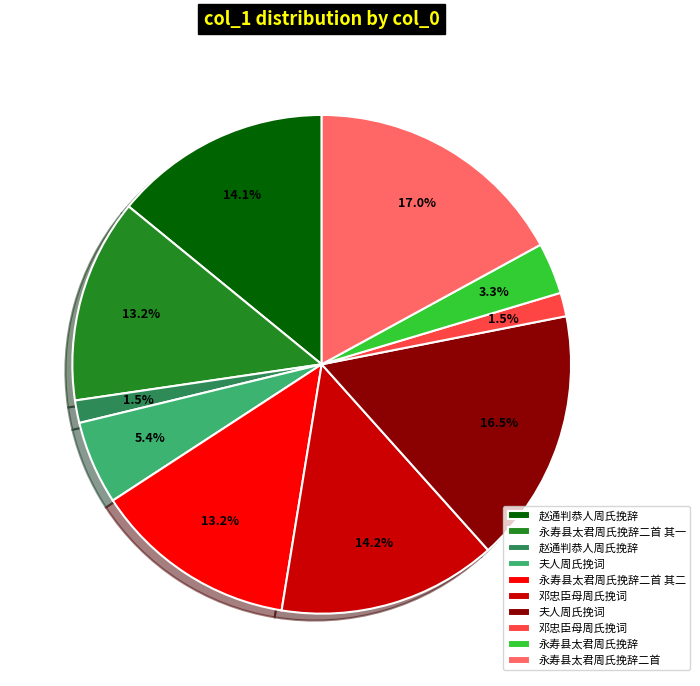

Does any single category account for the majority?

No